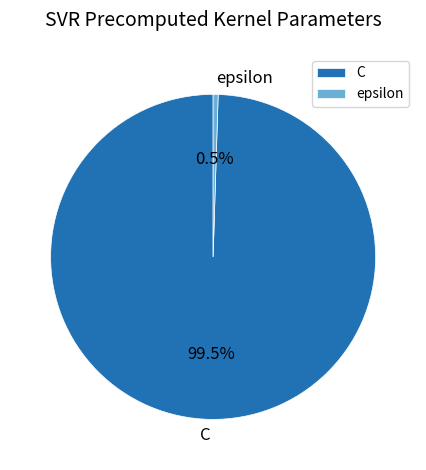

Does epsilon account for over 50% of the chart?

No